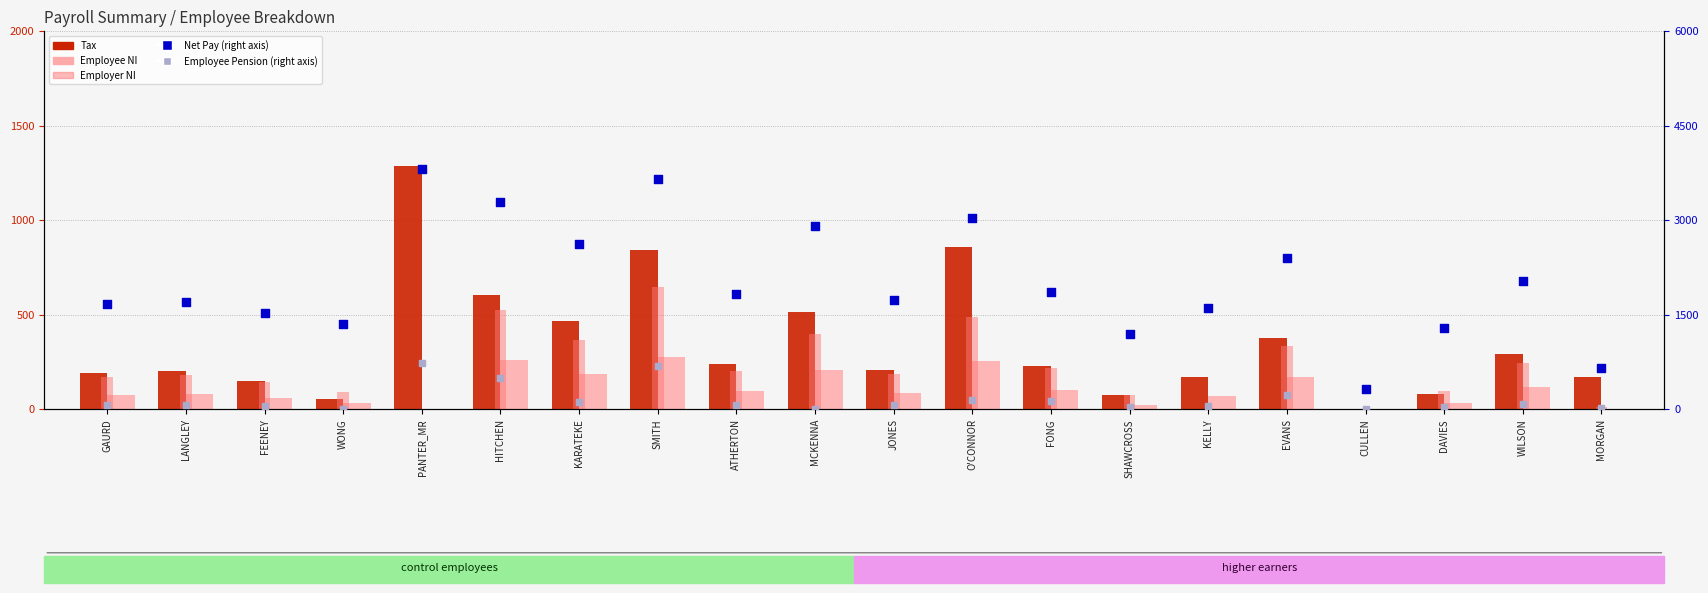

At which category is the sum across all series the highest?

SMITH